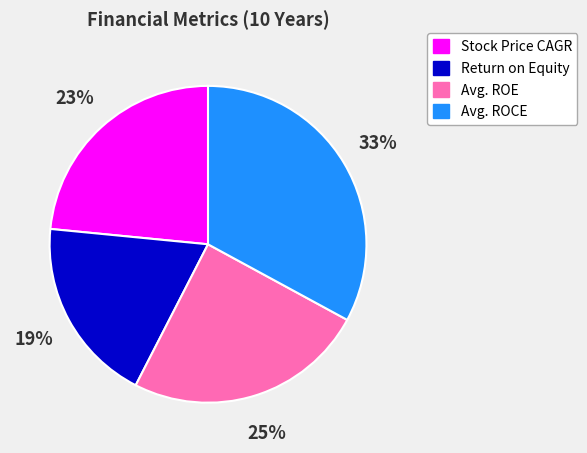

Is the sum of Avg. ROE and Stock Price CAGR greater than half?

No